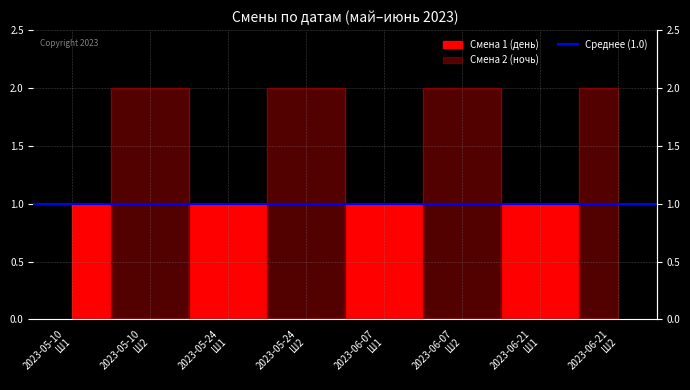

What is the difference between the highest and lowest values at 2023-06-21 Ш1?

1